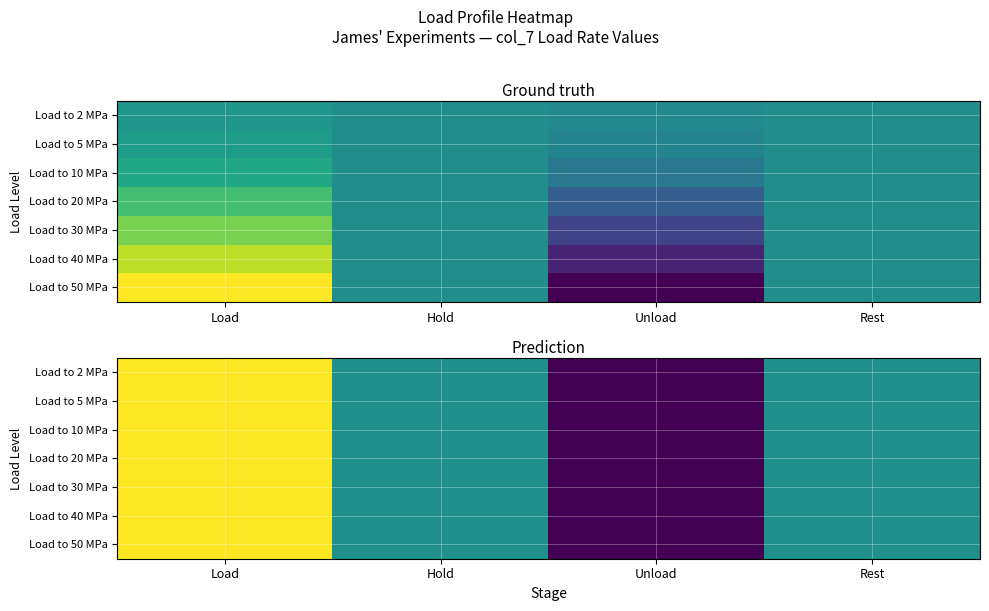

Which series has the widest spread of values?

Load to 50 MPa